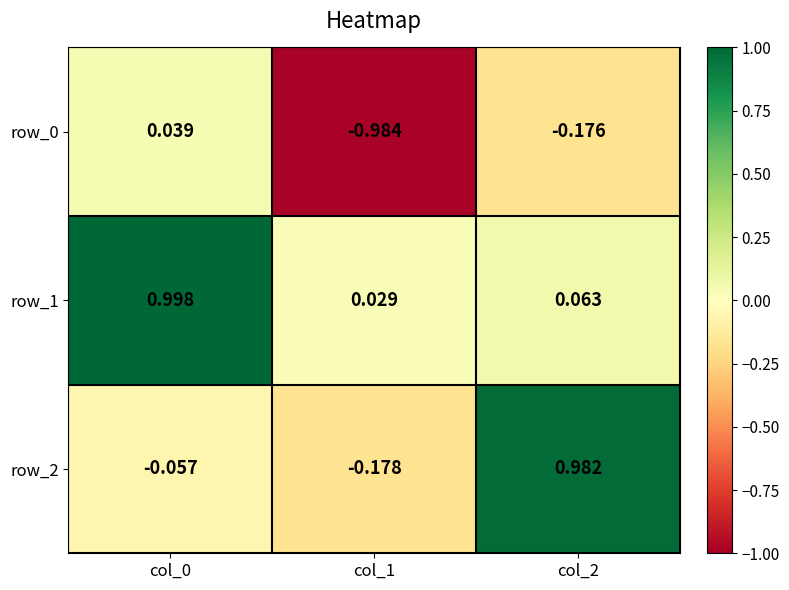

Is the value of row_1 at col_1 greater than the value of row_2 at col_0?

Yes